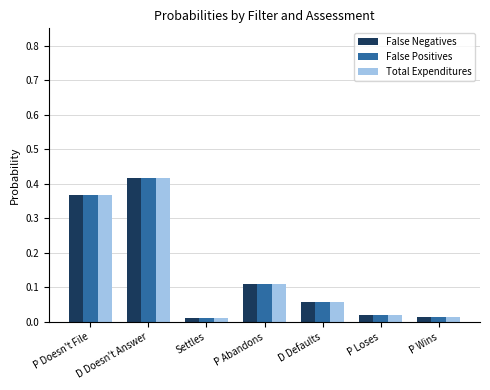

At which category does the chart reach its peak across all series?

D Doesn't Answer